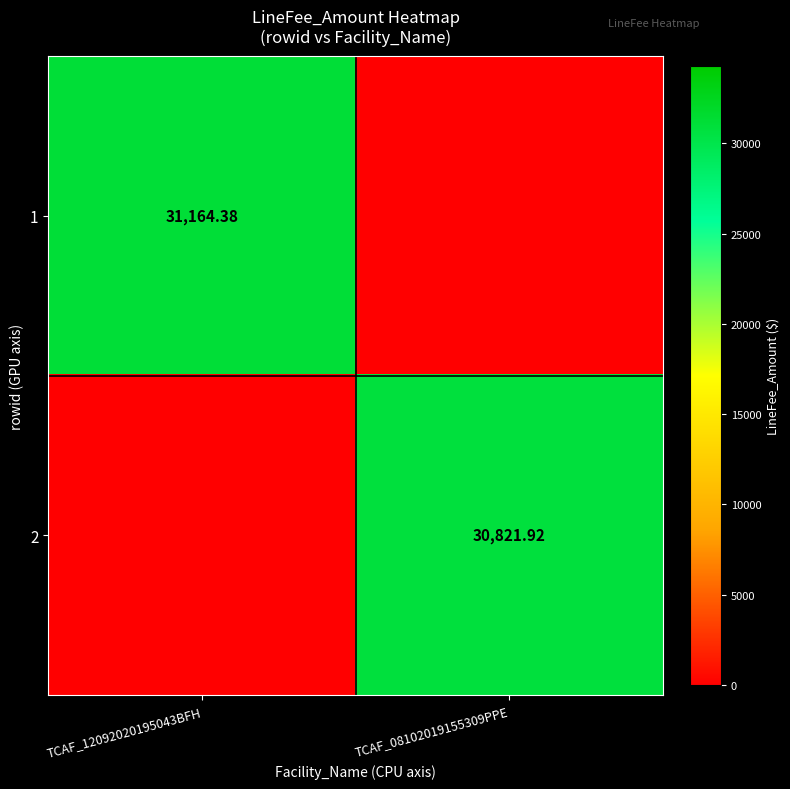

Is the value of 2 at TCAF_08102019155309PPE greater than the value of 1 at TCAF_12092020195043BFH?

No